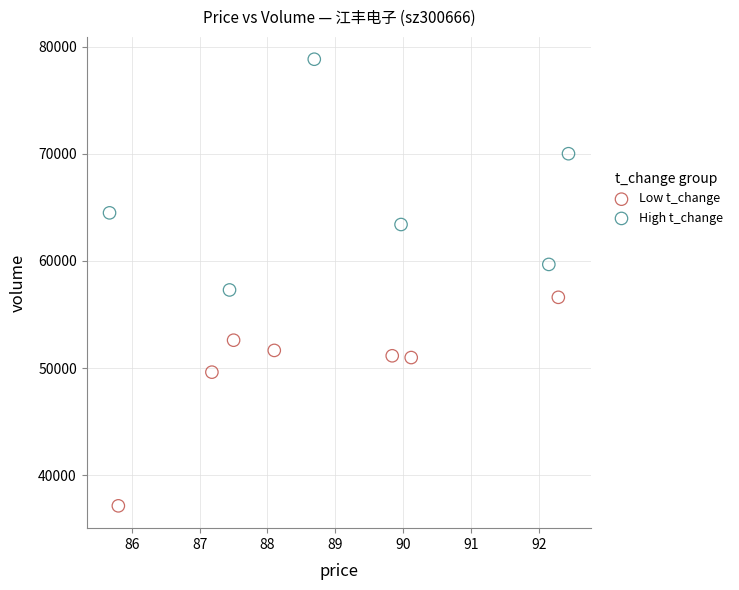

Which series contains the lowest Y value?

Low t_change